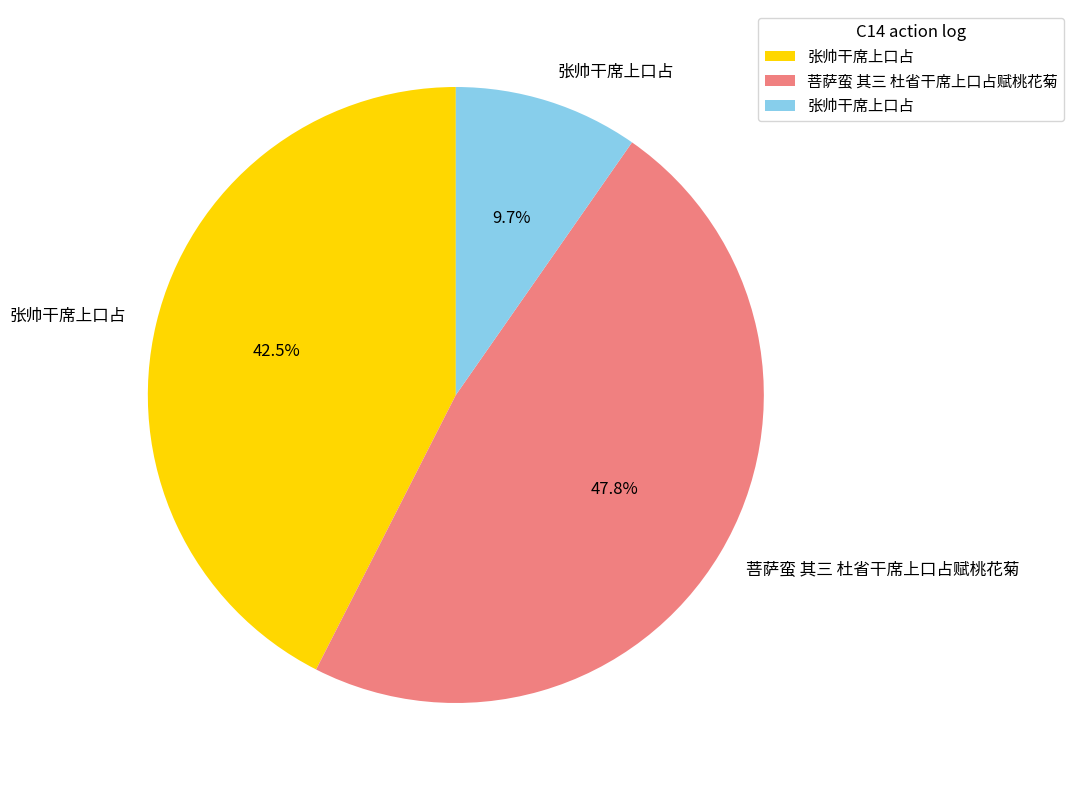

Is there a majority slice in this chart?

No